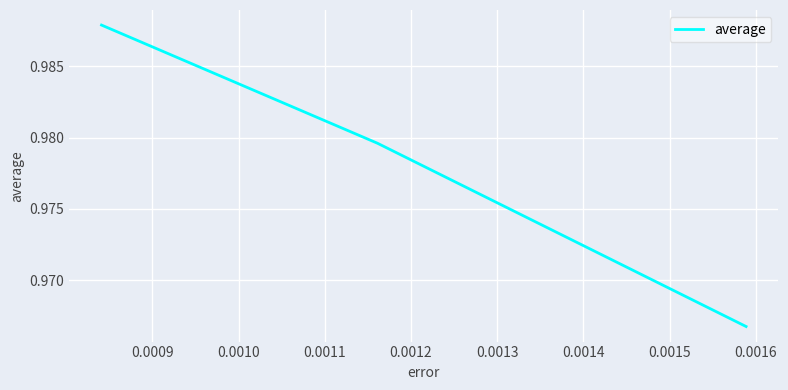

What is the sum of all values?

2.9